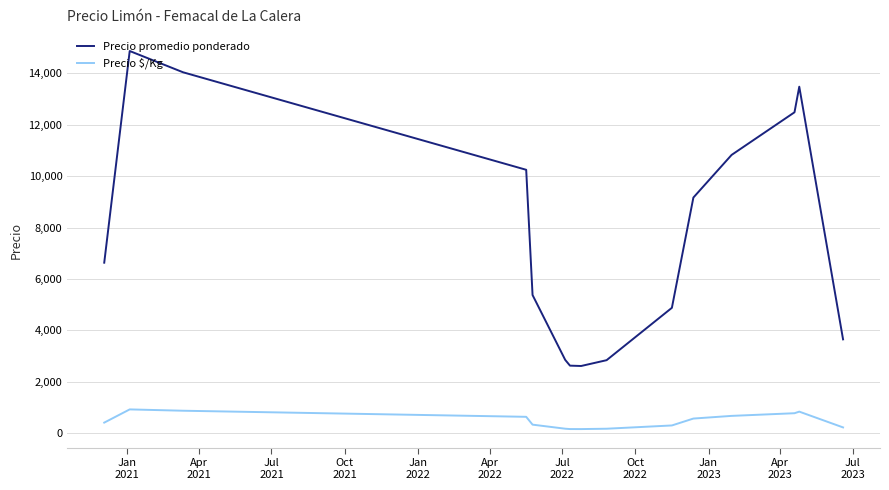

What is the maximum value shown in the chart?

14863.0